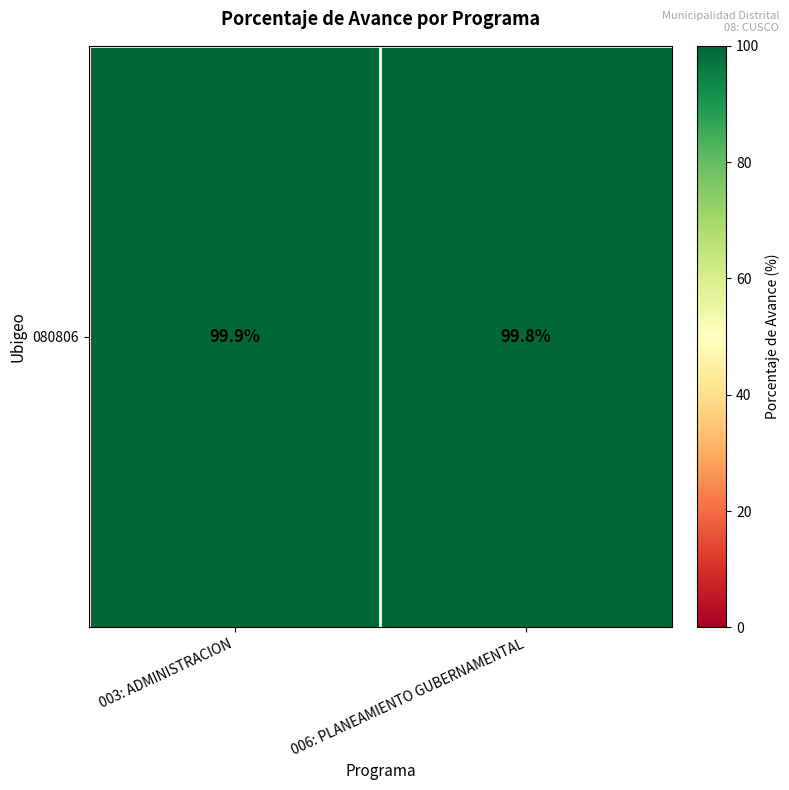

What is the change in value from 003: ADMINISTRACION to 006: PLANEAMIENTO GUBERNAMENTAL?

-0.1